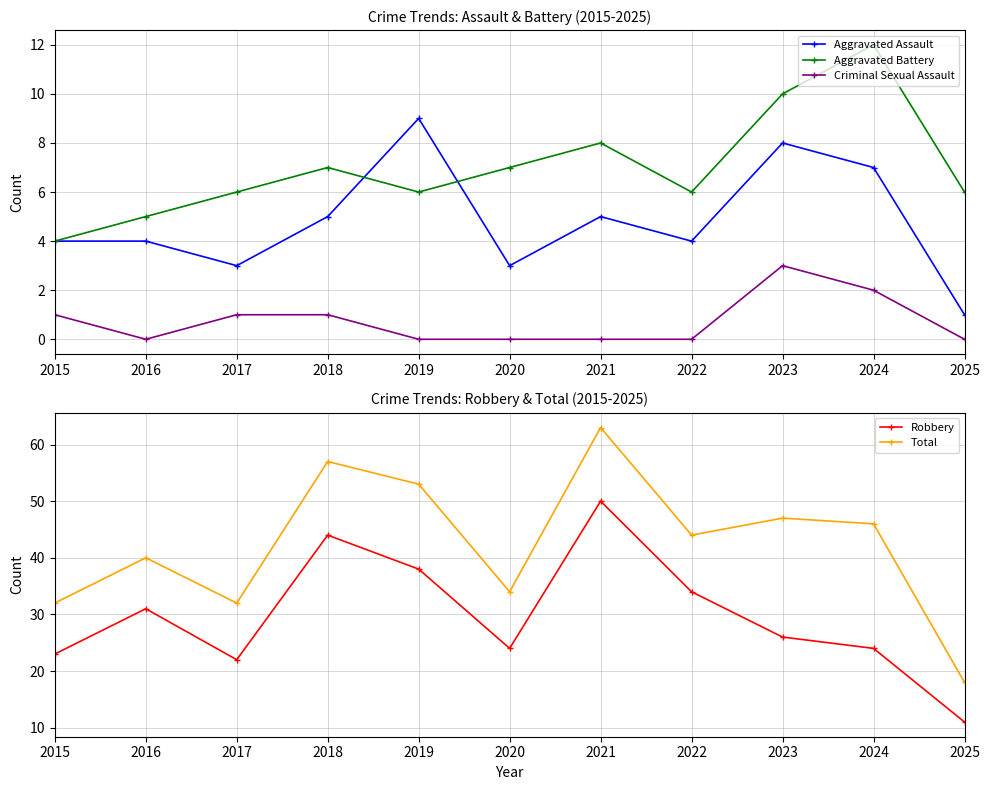

What is the value of the Aggravated Assault point at the 9th from the left?

8